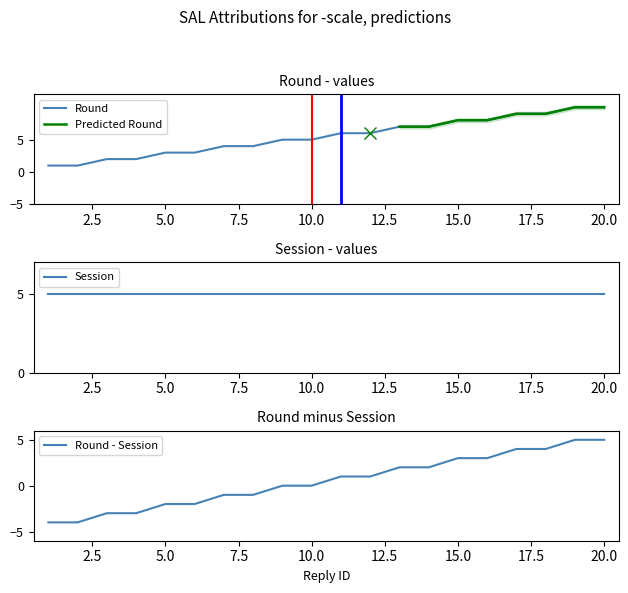

At which label is the value closest to 5?

9